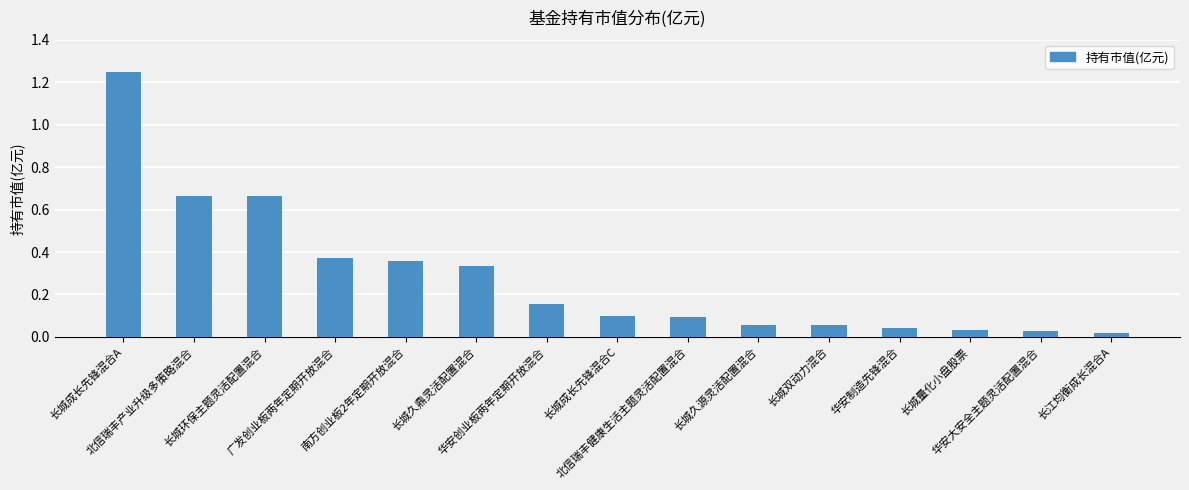

What is the sum of all values?

4.2